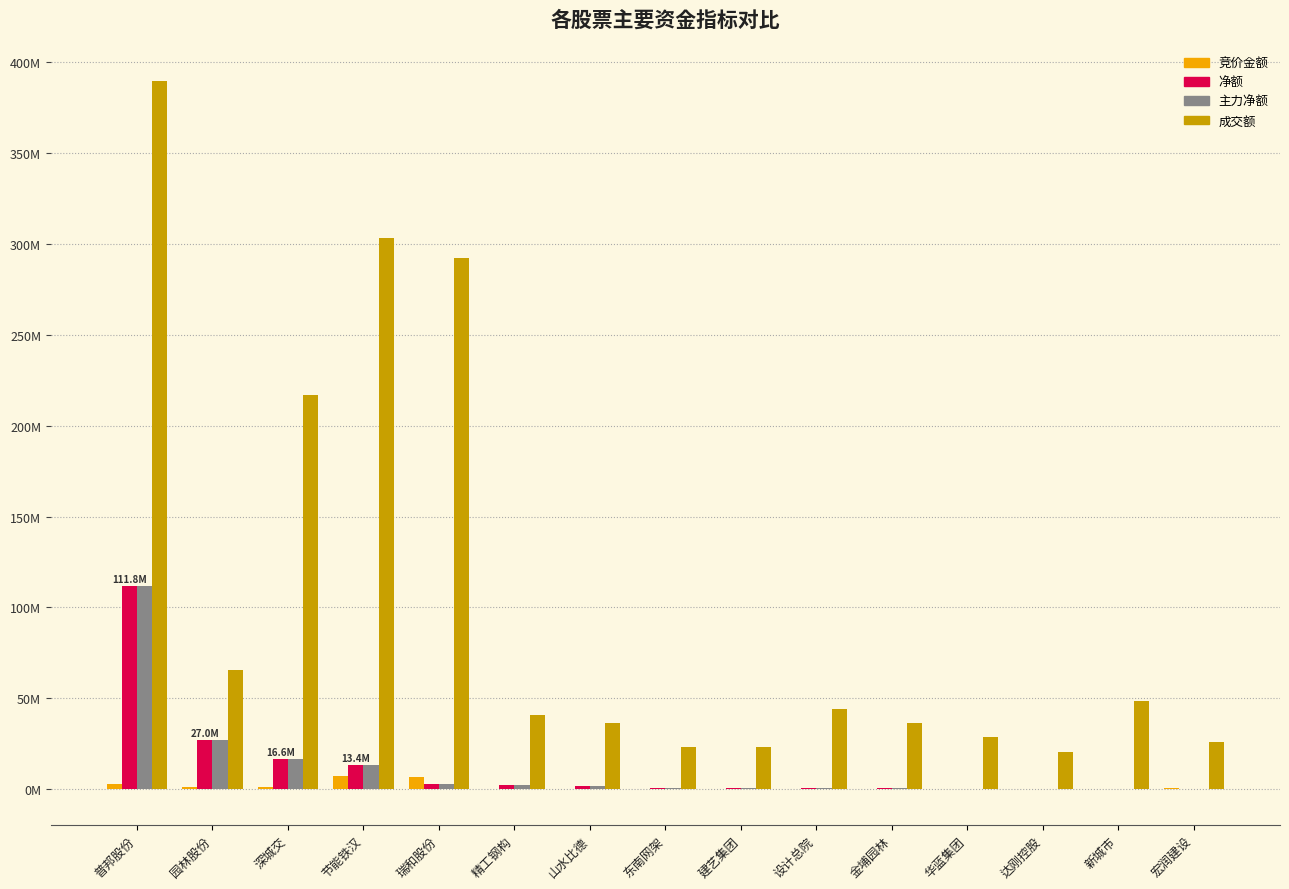

List the labels in order of 竞价金额 value, largest first.

节能铁汉, 瑞和股份, 普邦股份, 深城交, 园林股份, 宏润建设, 精工钢构, 新城市, 华蓝集团, 山水比德, 金埔园林, 达刚控股, 东南网架, 设计总院, 建艺集团